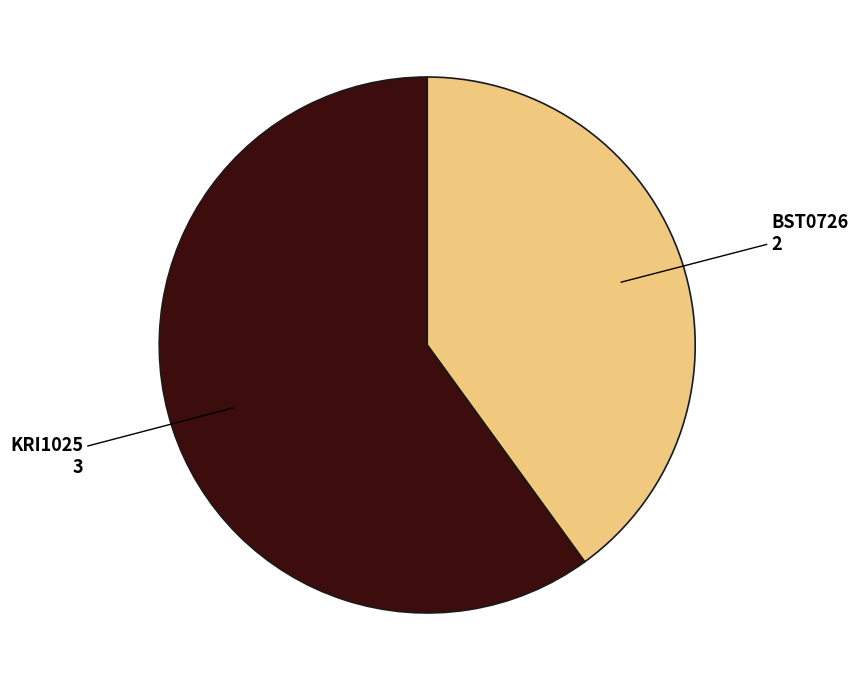

Count the number of slices in the pie.

2